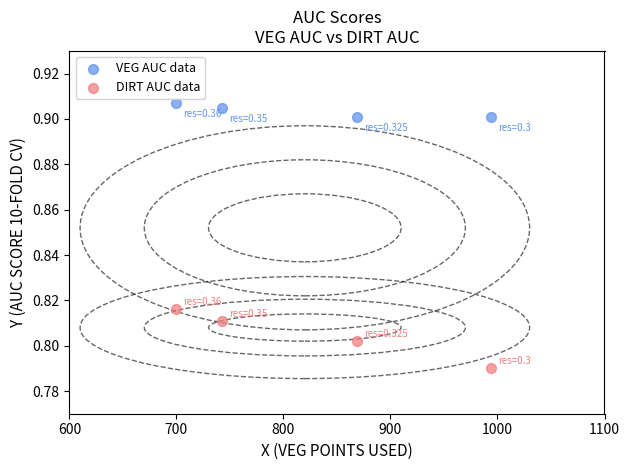

What is the X range (max minus min) for the scatter plot?

294.0